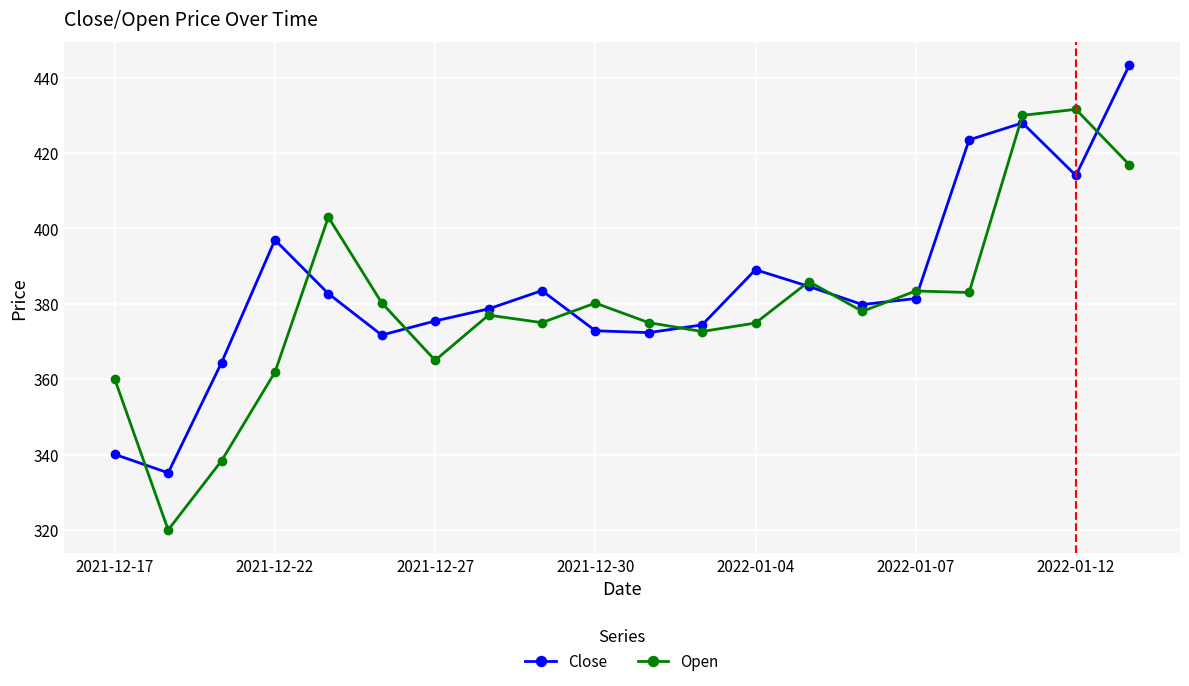

True or false: Open has more than 2 interior local peaks.

True